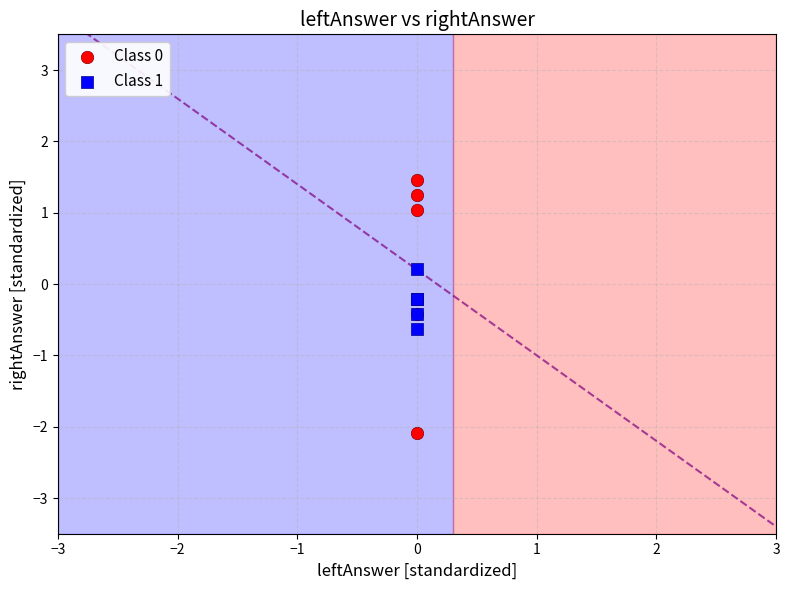

Which series contains the lowest Y value?

Class 0